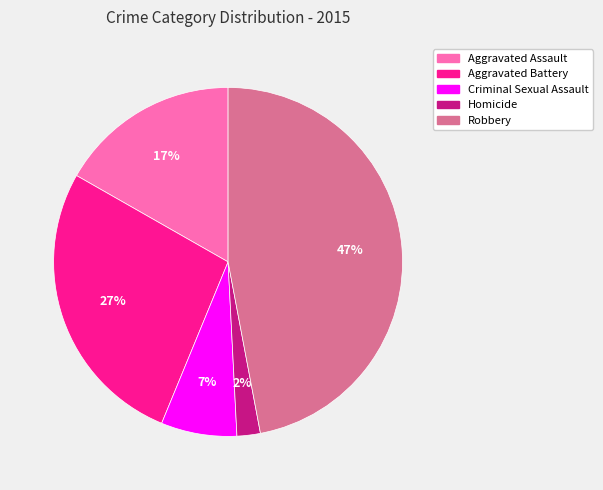

What is the ratio of the value at Criminal Sexual Assault to the value at Aggravated Battery?

0.3